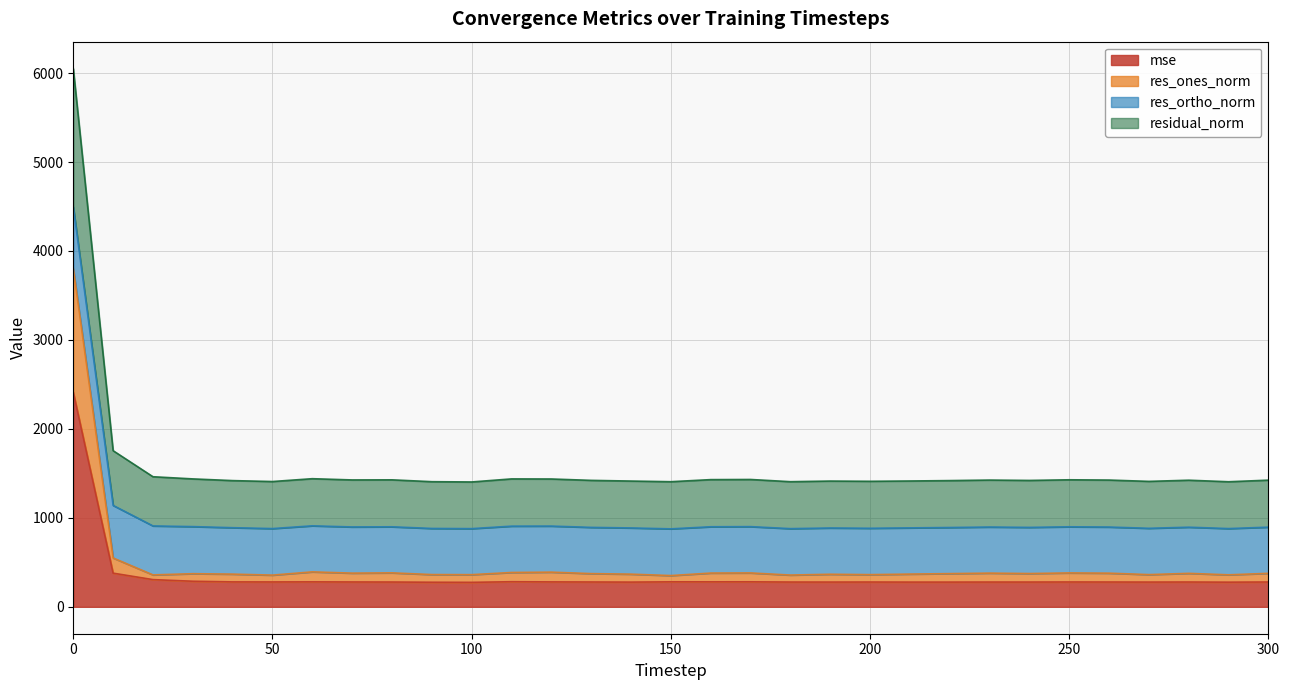

Is the value of residual_norm at 220 greater than the value of res_ones_norm at 280?

Yes